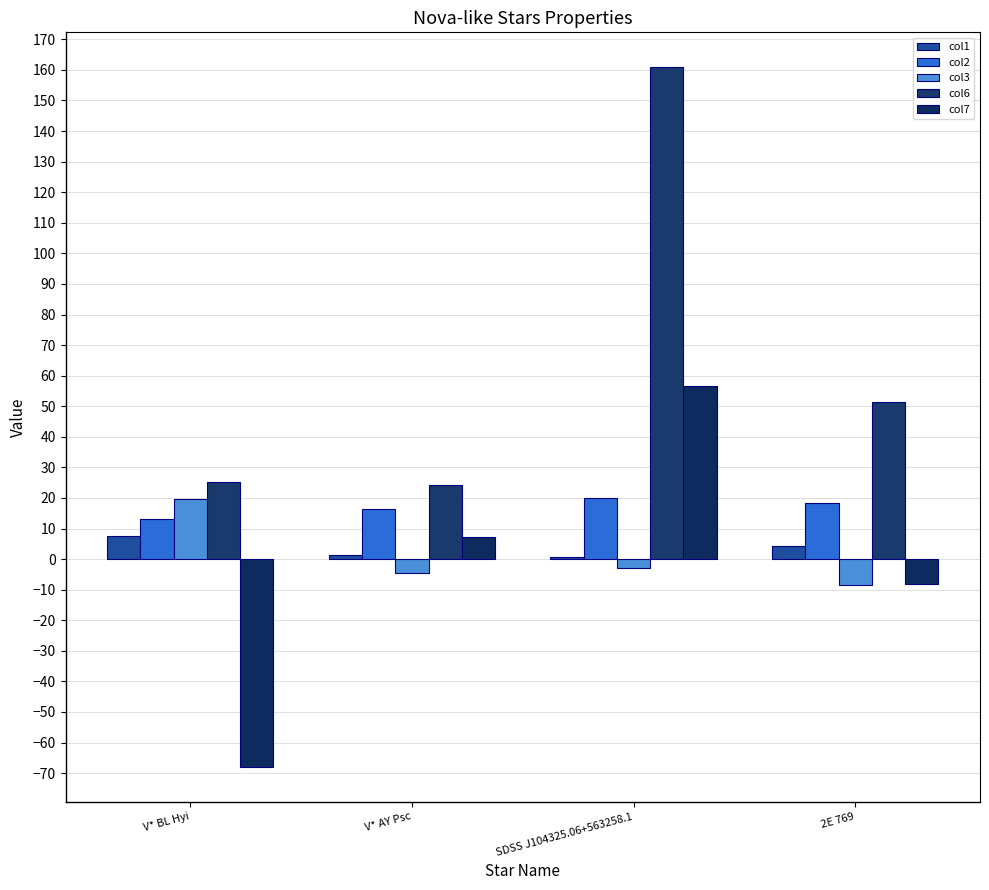

How many groups of bars are there?

4